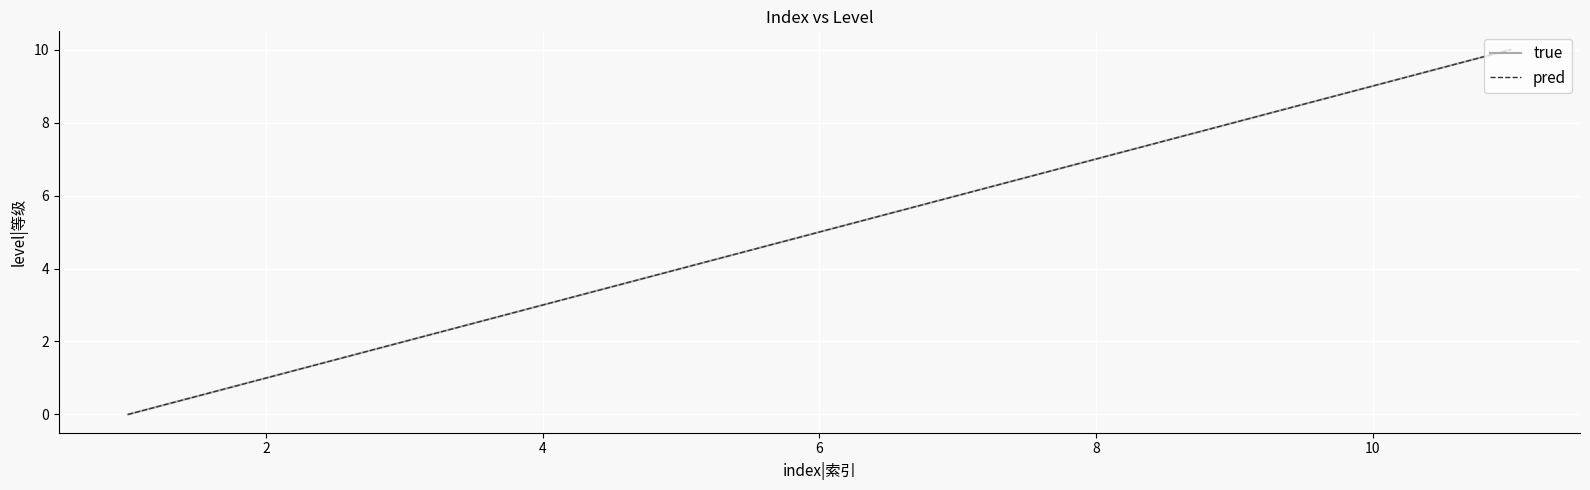

Reading left to right, transcribe all the data shown in this chart.

true: 0	1	2	3	4	5	6	7	8	9	10
pred: 0	1	2	3	4	5	6	7	8	9	10